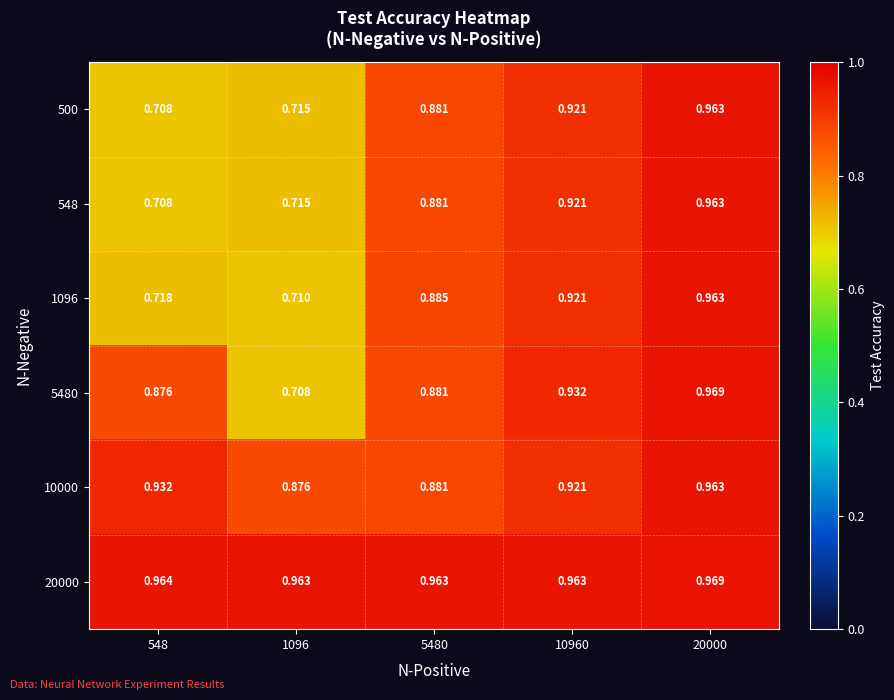

Is the value of 20000 at 548 greater than the value of 500 at 1096?

Yes